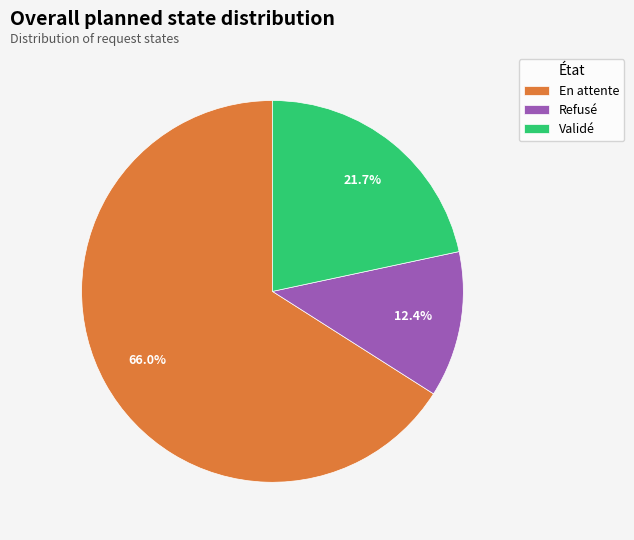

To the nearest percent, what is the difference between the Refusé and Validé slice percentages?

9%